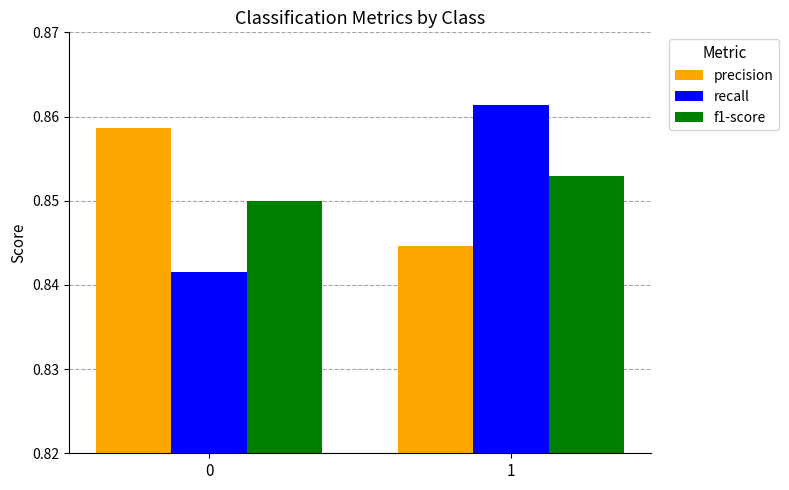

The value of f1-score at 0 is 0.5. True or false?

False